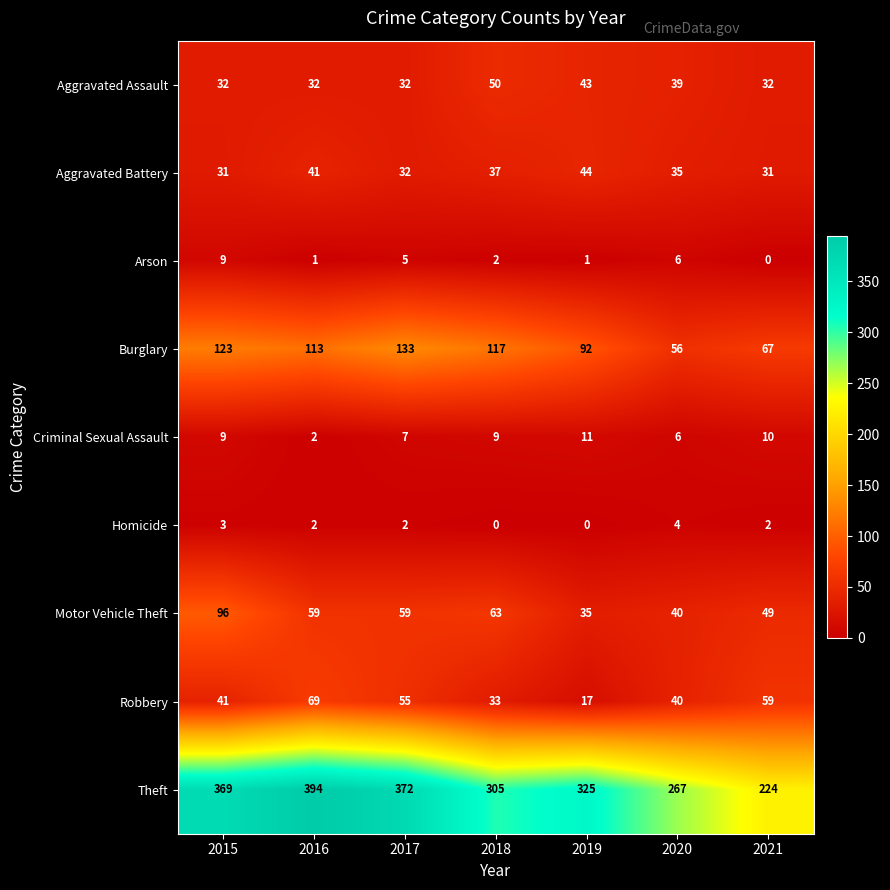

Between 2015 and 2021, which series saw the biggest shift?

Theft